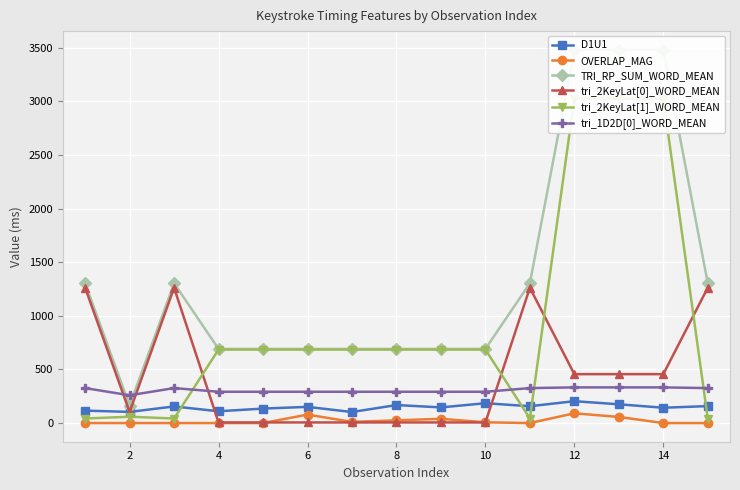

True or false: tri_2KeyLat[1]_WORD_MEAN and TRI_RP_SUM_WORD_MEAN intersect in this chart.

False